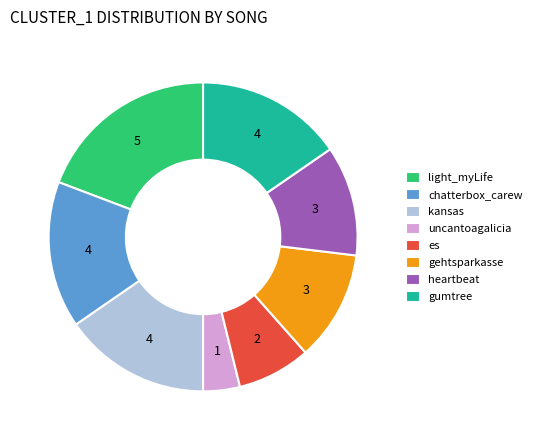

Is the sum of es and kansas greater than half?

No